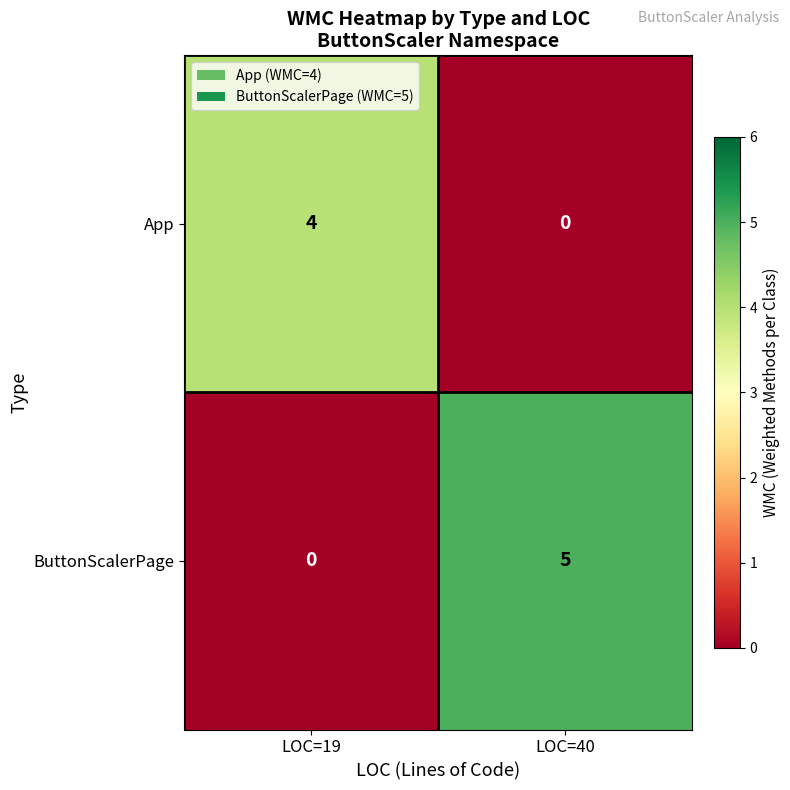

What is the total value across all series at LOC=40?

5